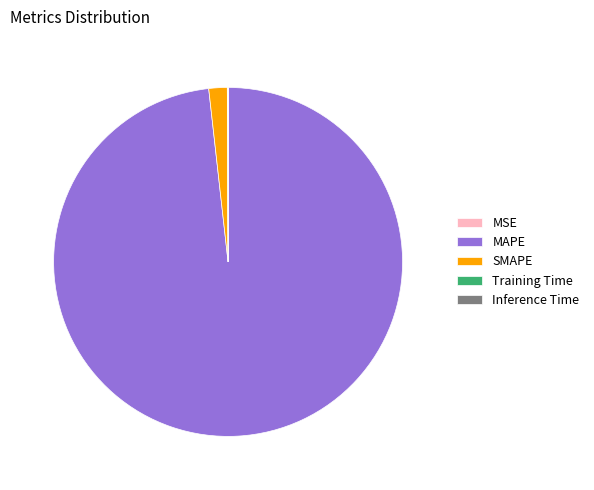

Which category has the biggest portion of the pie?

MAPE